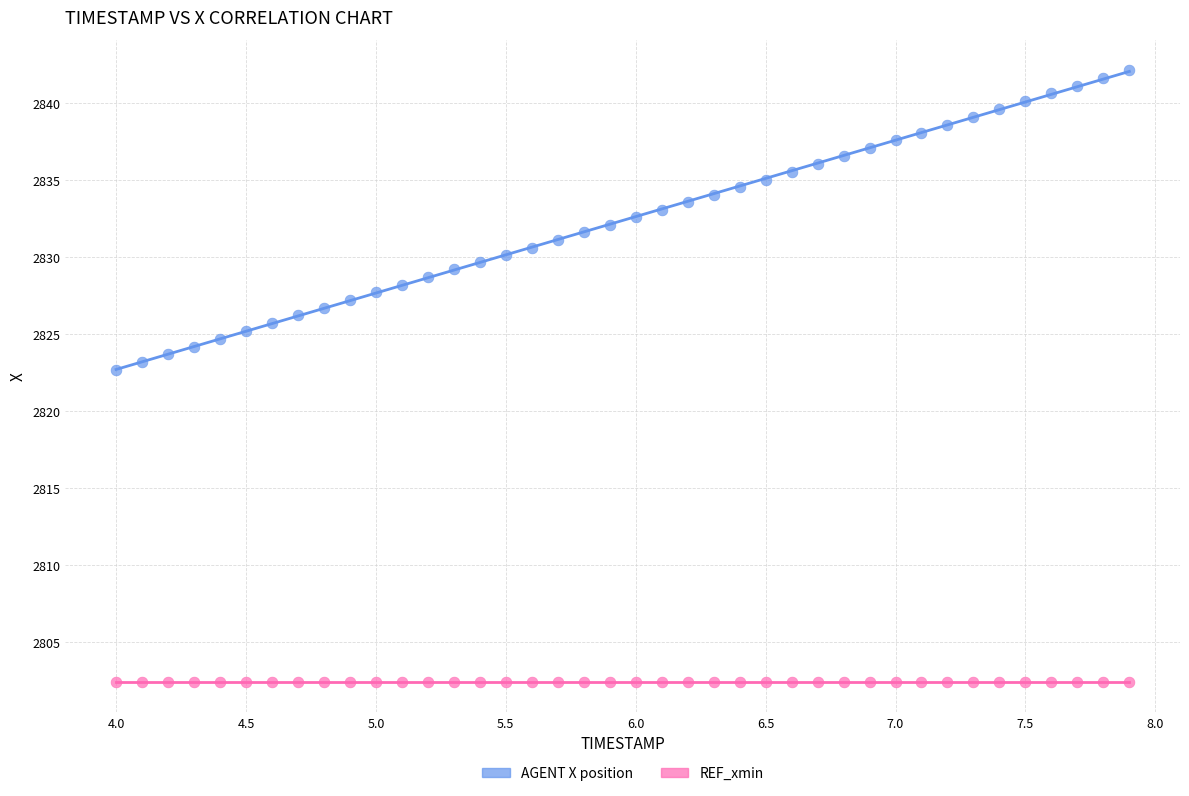

Across all series, what Y value is closest to 2822?

2822.7